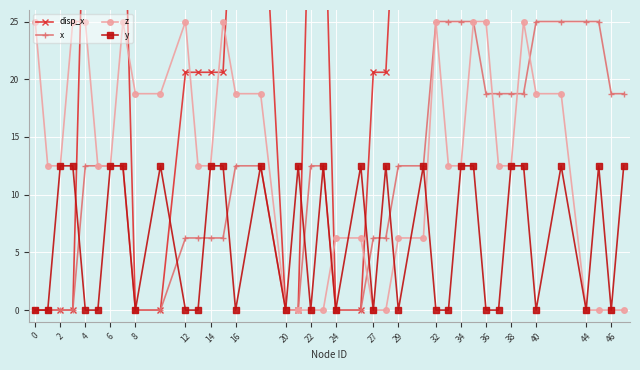

What is the difference between the z values at 2 and 20?

12.5